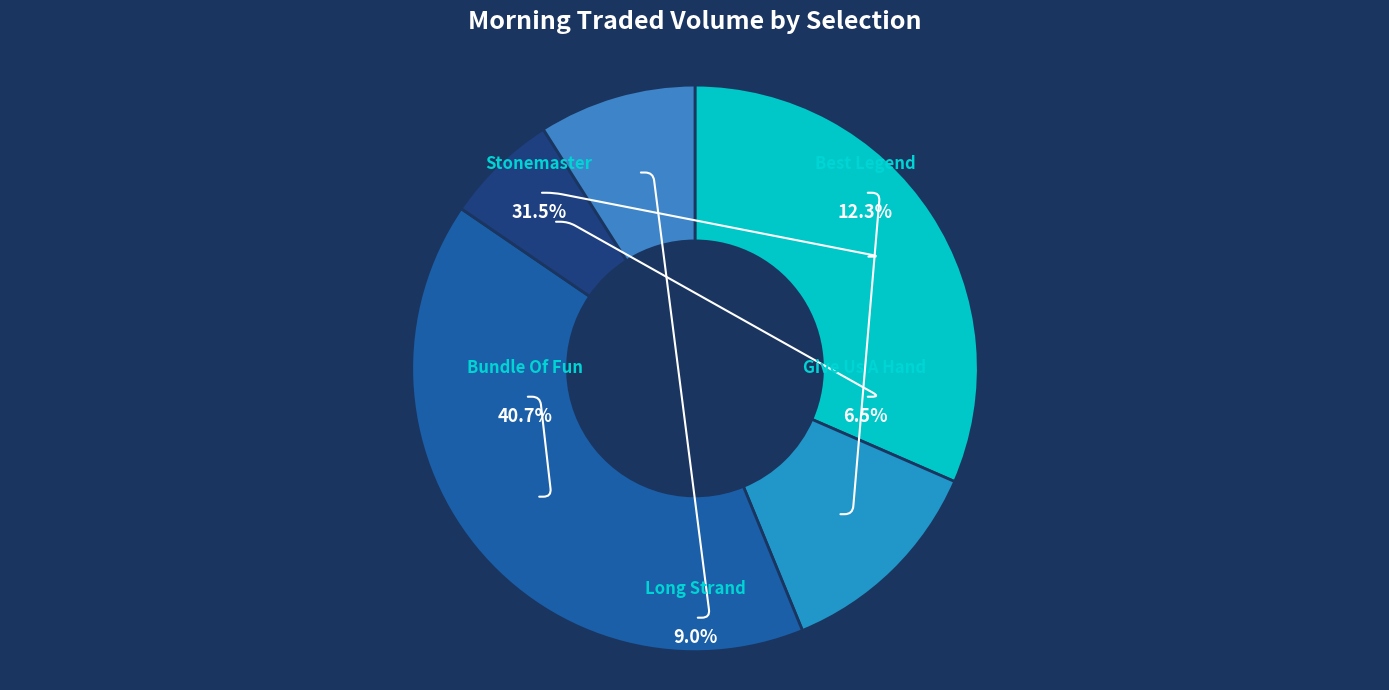

Rank the categories by value from highest to lowest.

Bundle Of Fun, Stonemaster, Best Legend, Long Strand, Give Us A Hand